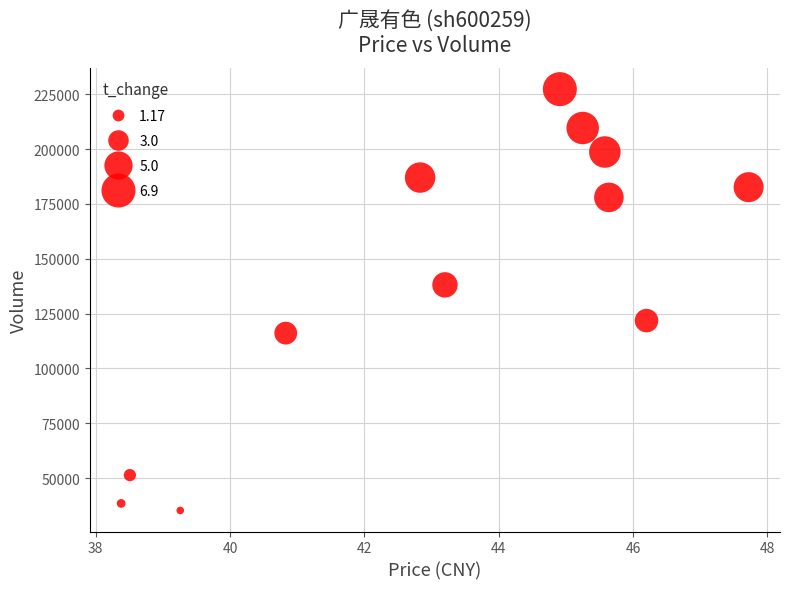

What Y value in the scatter plot is closest to 131317?

138122